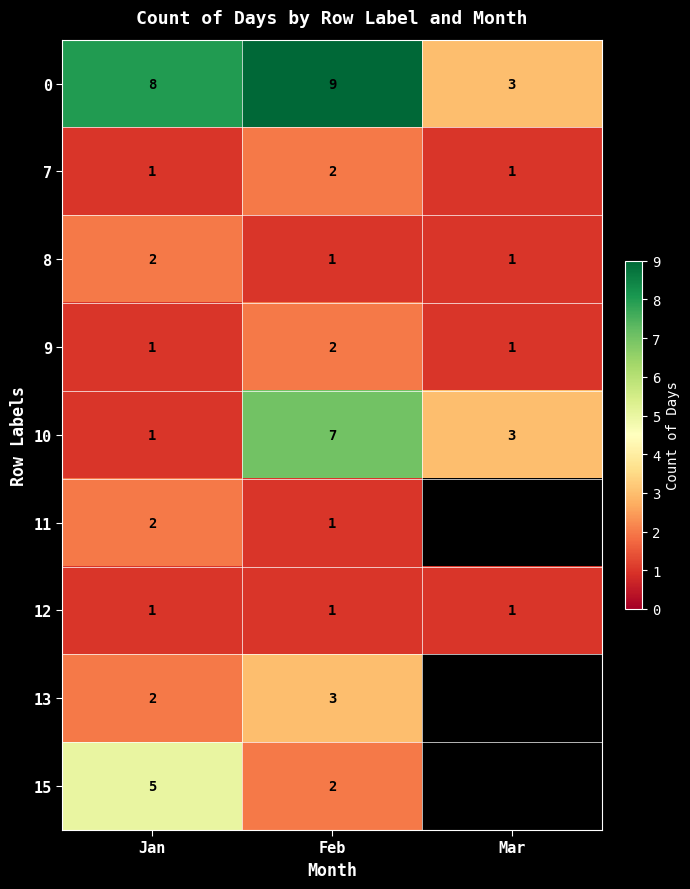

What is the difference between the 10 values at Feb and Mar?

4